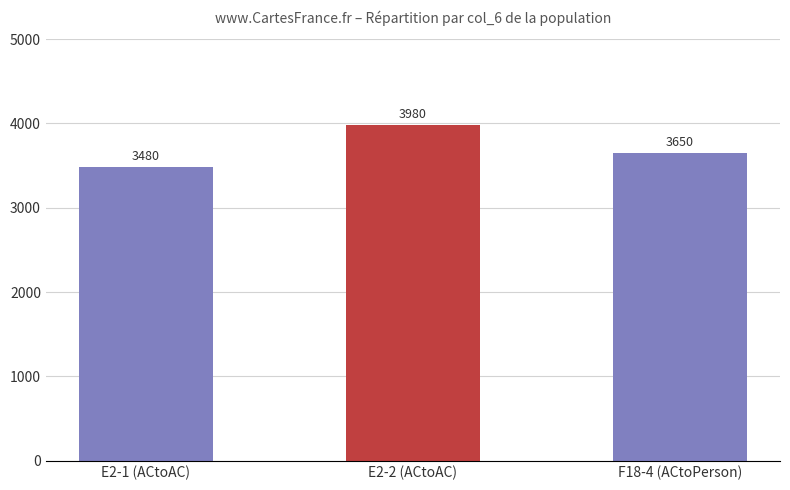

What is the change in value from E2-1 (ACtoAC) to E2-2 (ACtoAC)?

+500